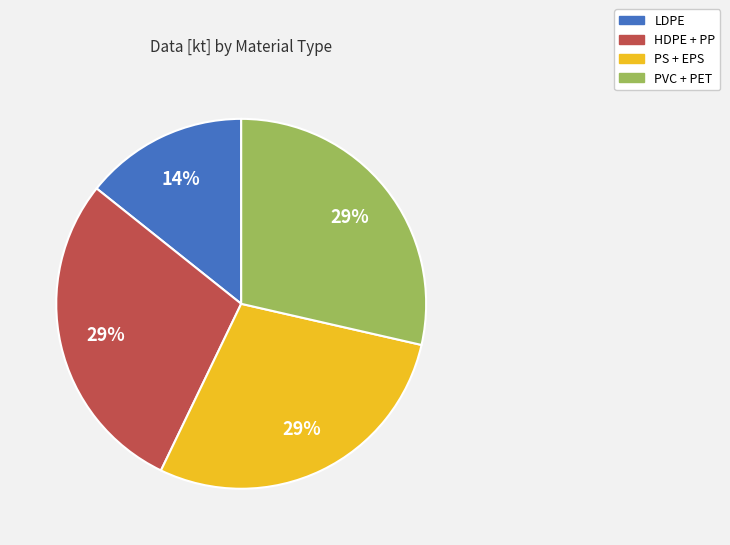

Is there a majority slice in this chart?

No